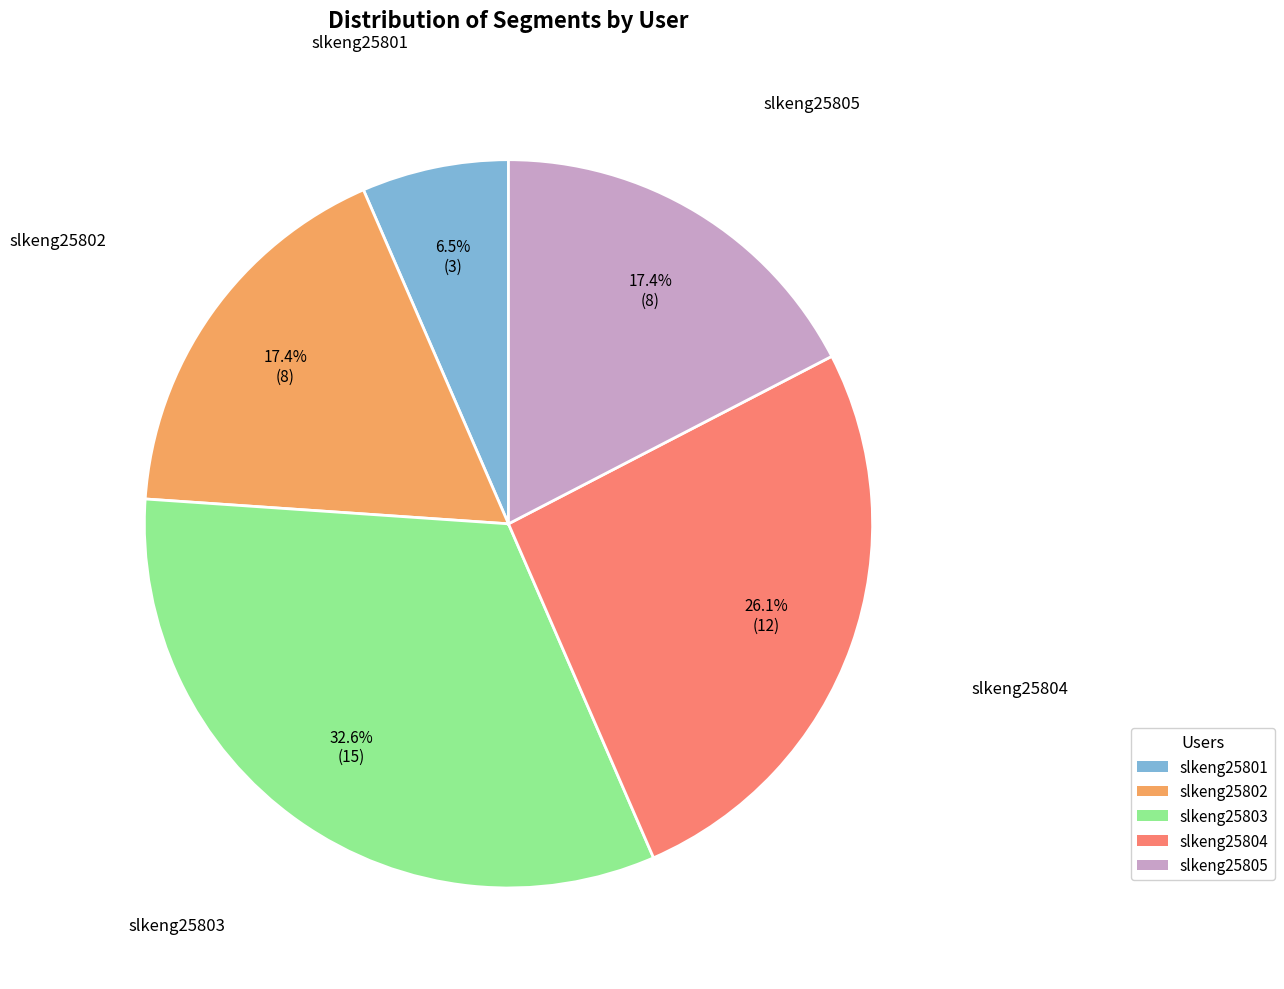

How many slices are in this pie chart?

5